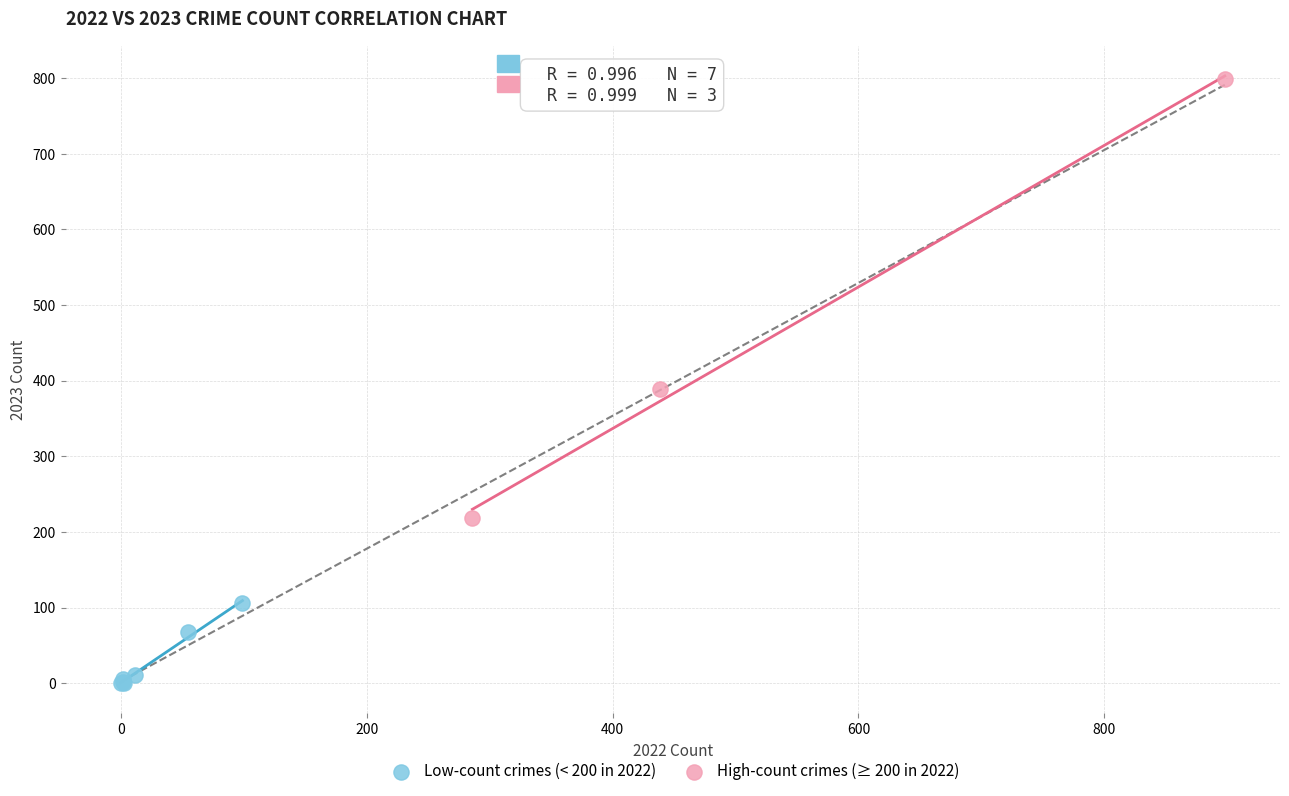

Which series contains the lowest Y value?

Low-count crimes (< 200 in 2022)